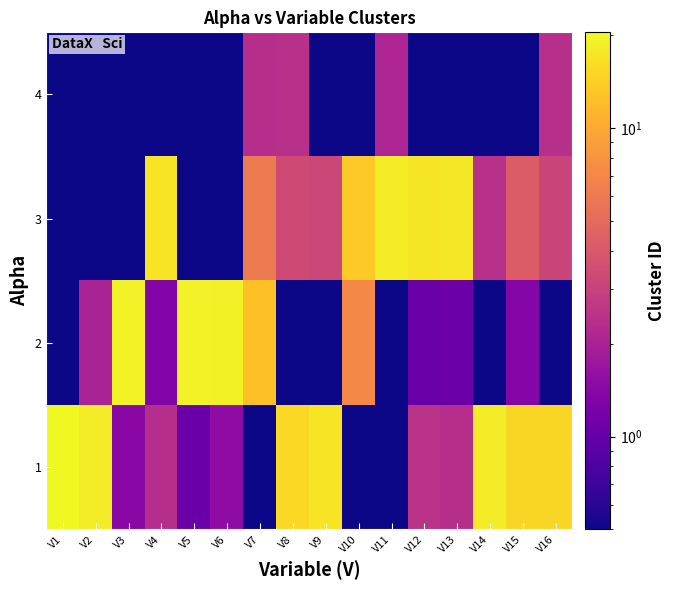

Reading left to right, transcribe all the data shown in this chart.

1: V1=20.4	V2=18.2	V3=1.4	V4=2.3	V5=1.0	V6=1.5	V7=0.4	V8=15.4	V9=17.1	V10=0.2	V11=0.2	V12=2.5	V13=2.3	V14=18.4	V15=15.2	V16=15.1
2: V1=0.3	V2=2.0	V3=19.4	V4=1.3	V5=19.4	V6=19.2	V7=12.5	V8=0.4	V9=0.4	V10=7.1	V11=0.2	V12=1.0	V13=1.1	V14=0.3	V15=1.4	V16=0.5
3: V1=0.2	V2=0.2	V3=0.2	V4=17.1	V5=0.1	V6=0.2	V7=6.1	V8=3.3	V9=3.2	V10=13.4	V11=18.4	V12=17.2	V13=17.4	V14=2.4	V15=4.2	V16=3.1
4: V1=0.3	V2=0.1	V3=0.1	V4=0.0	V5=0.4	V6=0.3	V7=2.4	V8=2.4	V9=0.2	V10=0.3	V11=2.1	V12=0.1	V13=0.3	V14=0.2	V15=0.3	V16=2.4